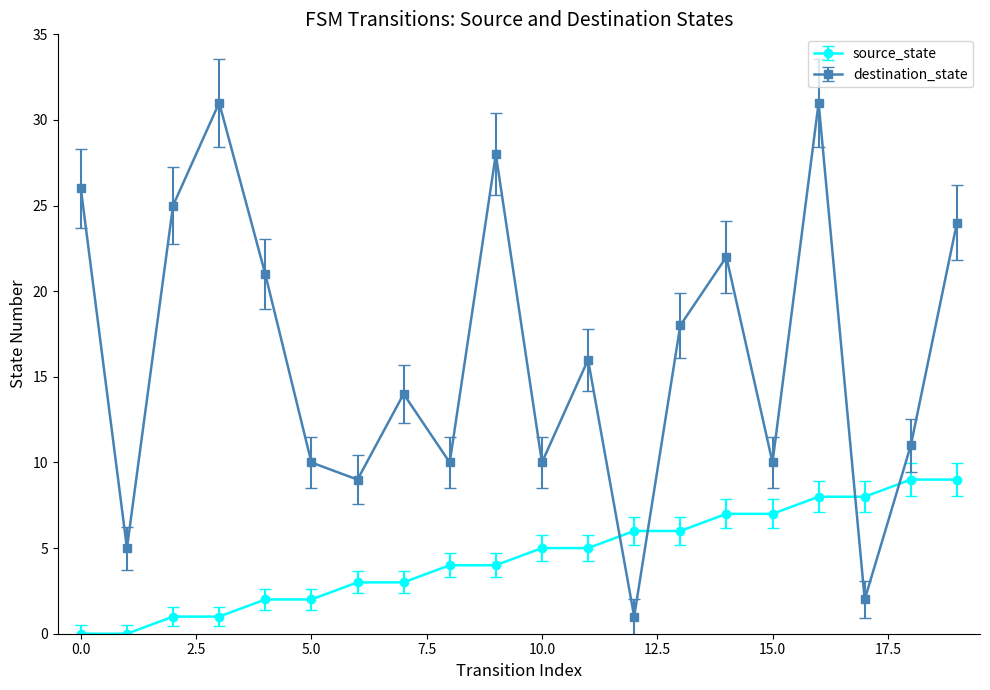

What is the sum of all source_state values?

90